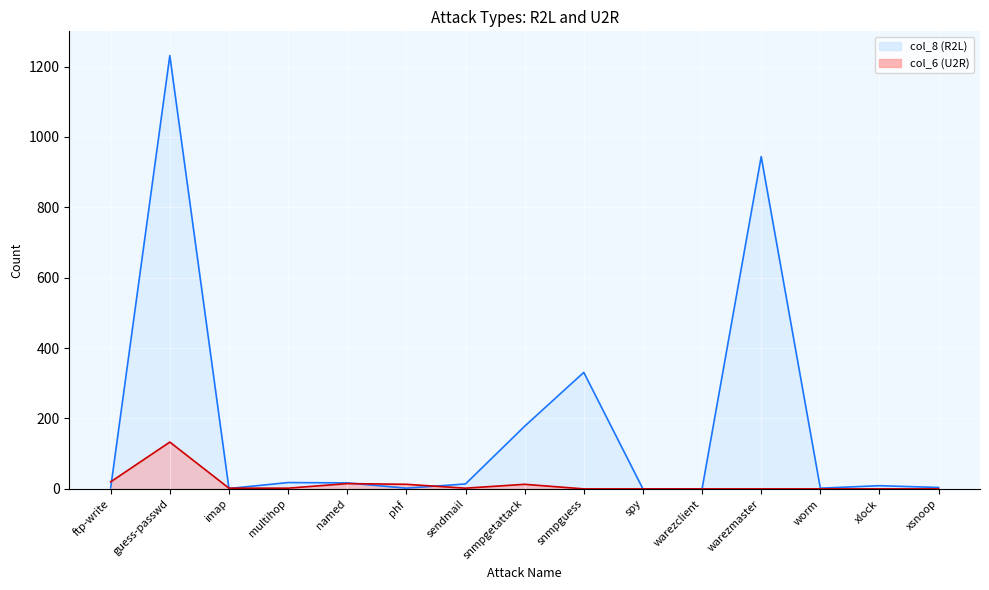

At warezmaster, list the series in order from smallest to largest.

col_6, col_8